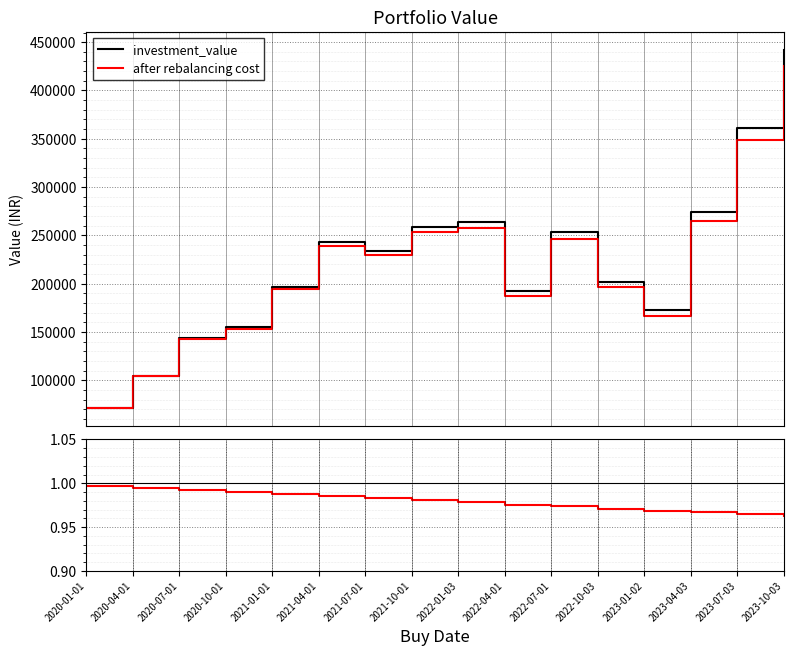

In after rebalancing cost, how many points are higher than both neighbors (excluding endpoints)?

3